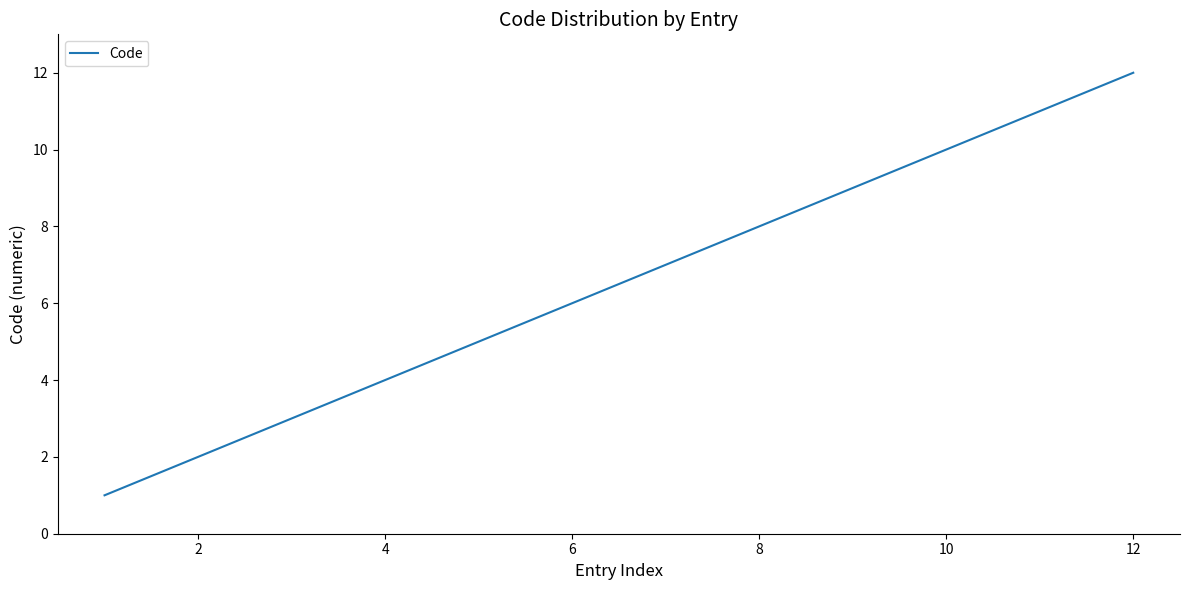

What is the difference between the maximum and minimum values?

11